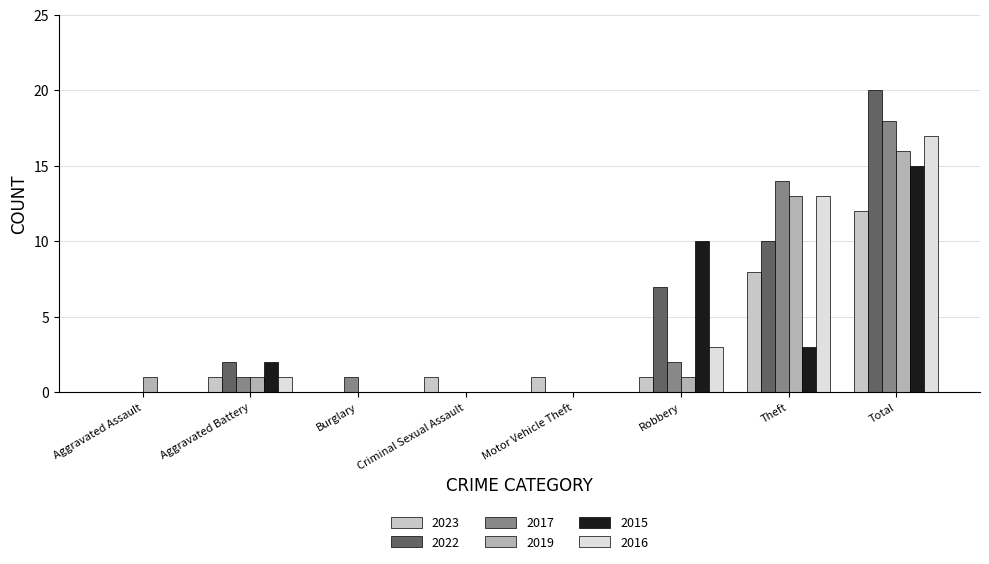

Rank the series at Robbery from lowest to highest value.

2023, 2019, 2017, 2016, 2022, 2015